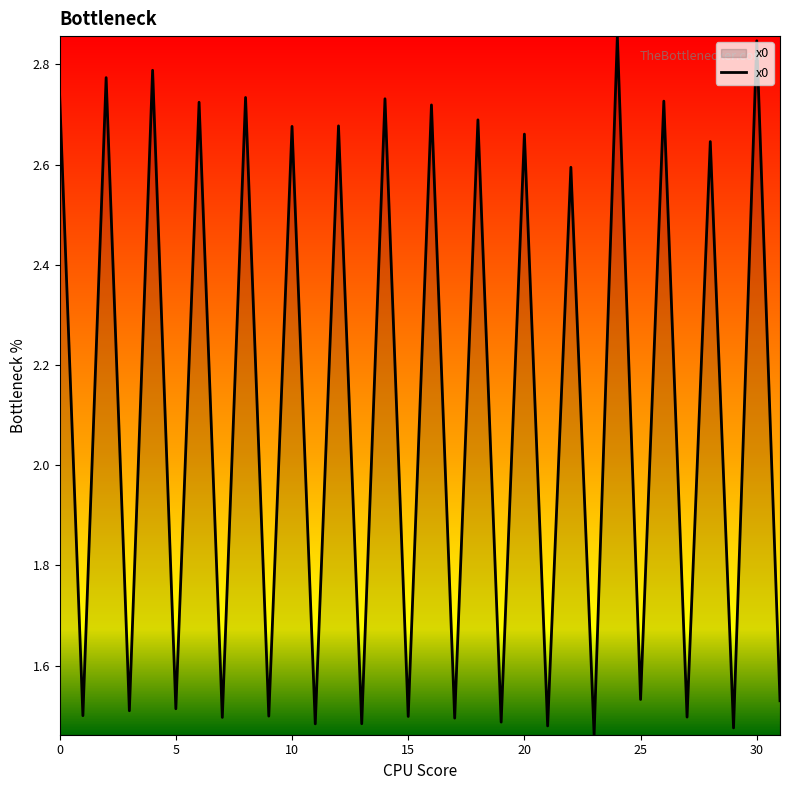

How many lines are shown in the chart?

1